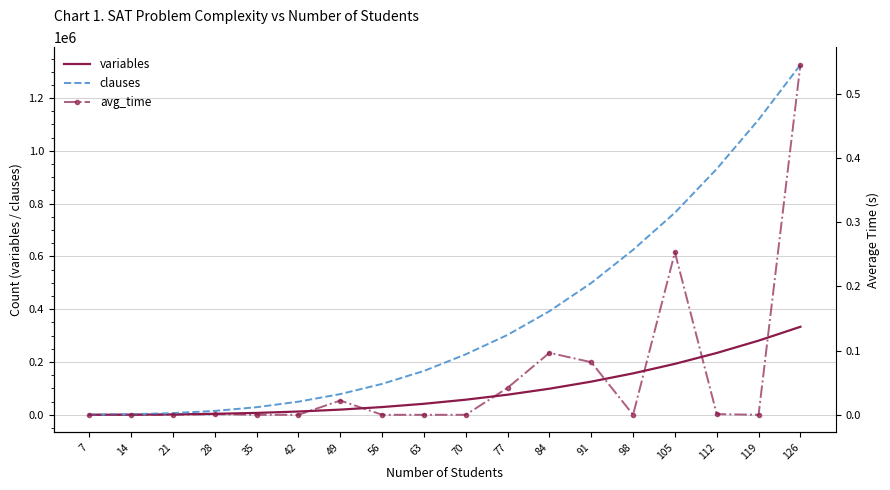

What is the difference between the maximum and second lowest values in the variables series?

333032